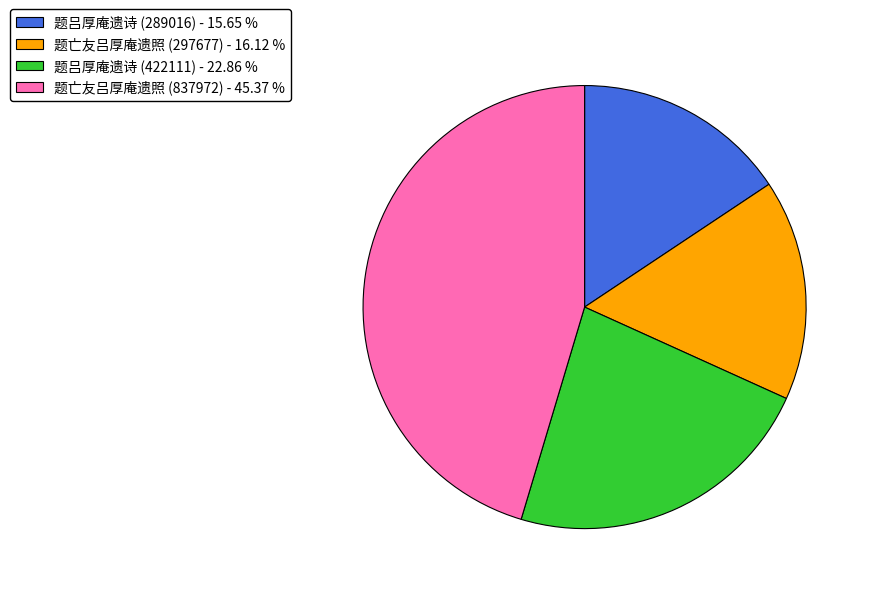

Is there a majority slice in this chart?

No